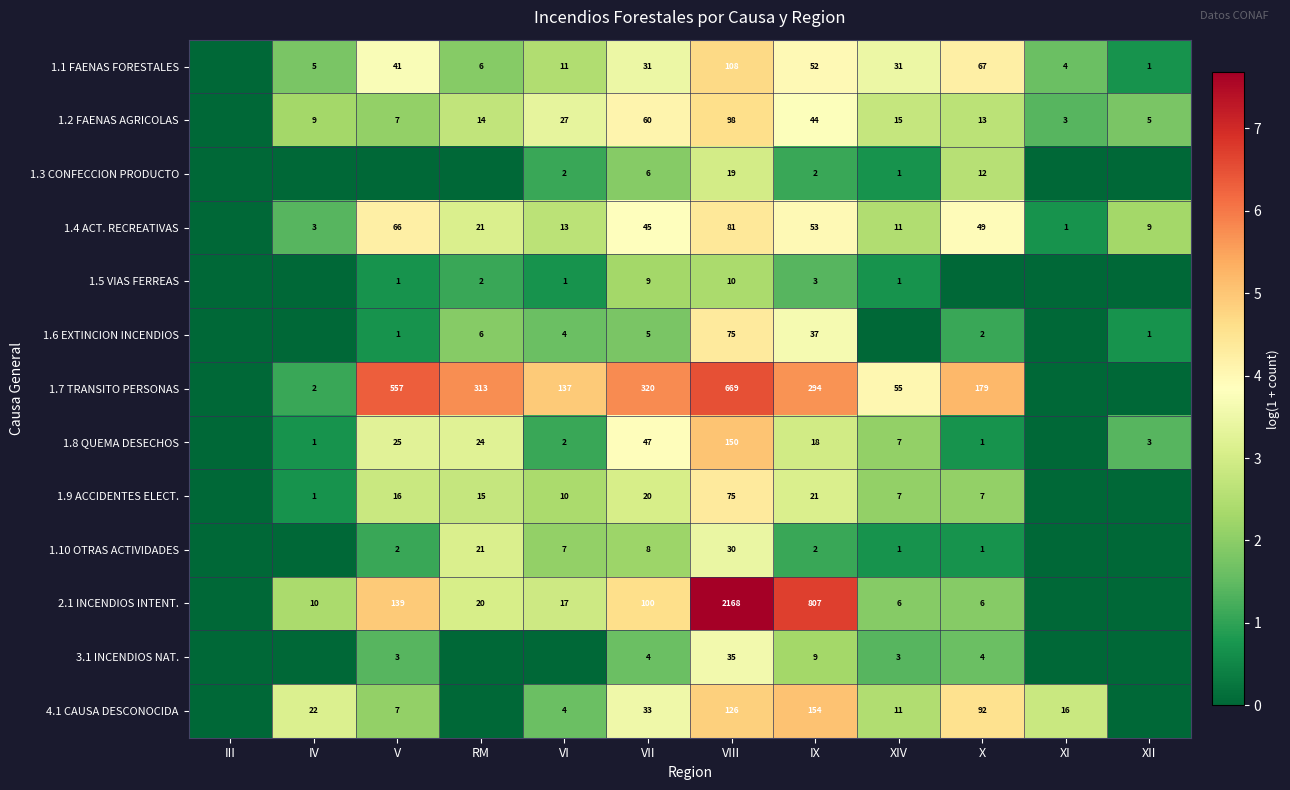

What is the sum of the 1.1 FAENAS FORESTALES values at V and VI?

52